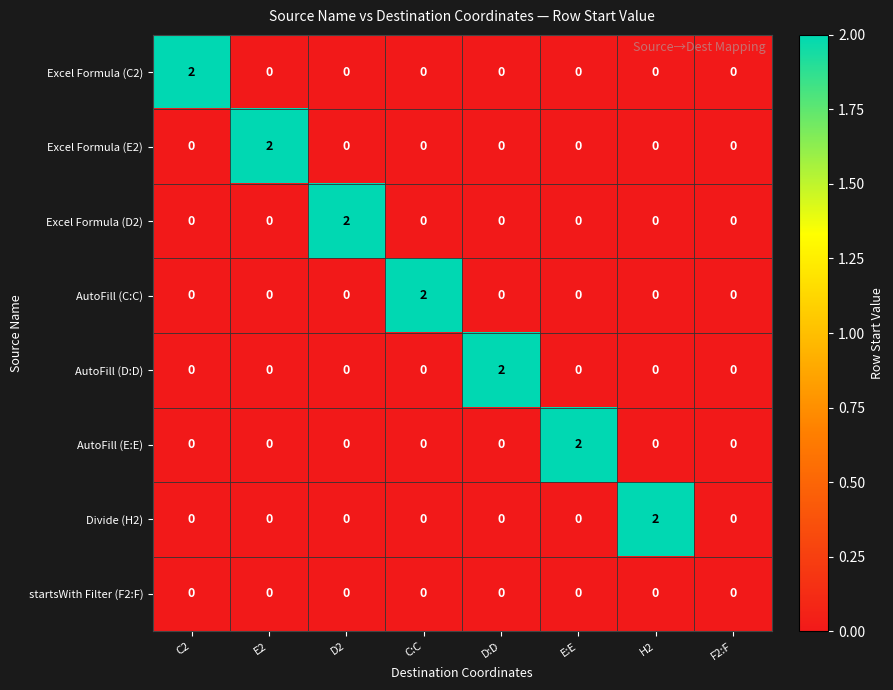

Between E2 and F2:F, which series saw the biggest shift?

Excel Formula (E2)